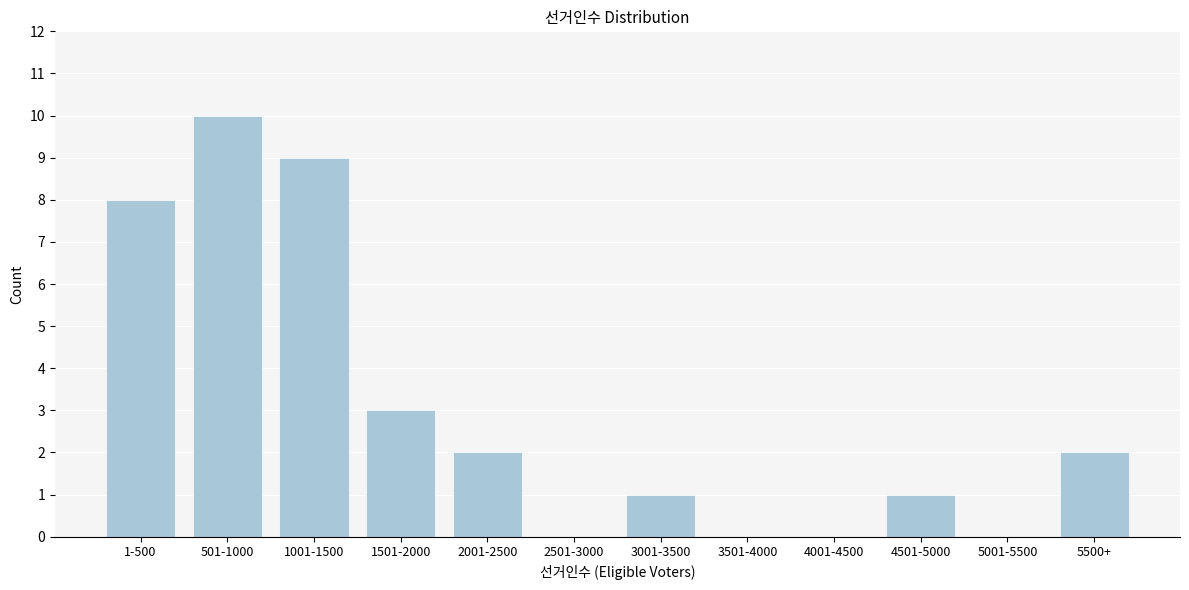

Reading left to right, what are all the values shown in this chart?

1-500=8	501-1000=10	1001-1500=9	1501-2000=3	2001-2500=2	2501-3000=0	3001-3500=1	3501-4000=0	4001-4500=0	4501-5000=1	5001-5500=0	5500+=2